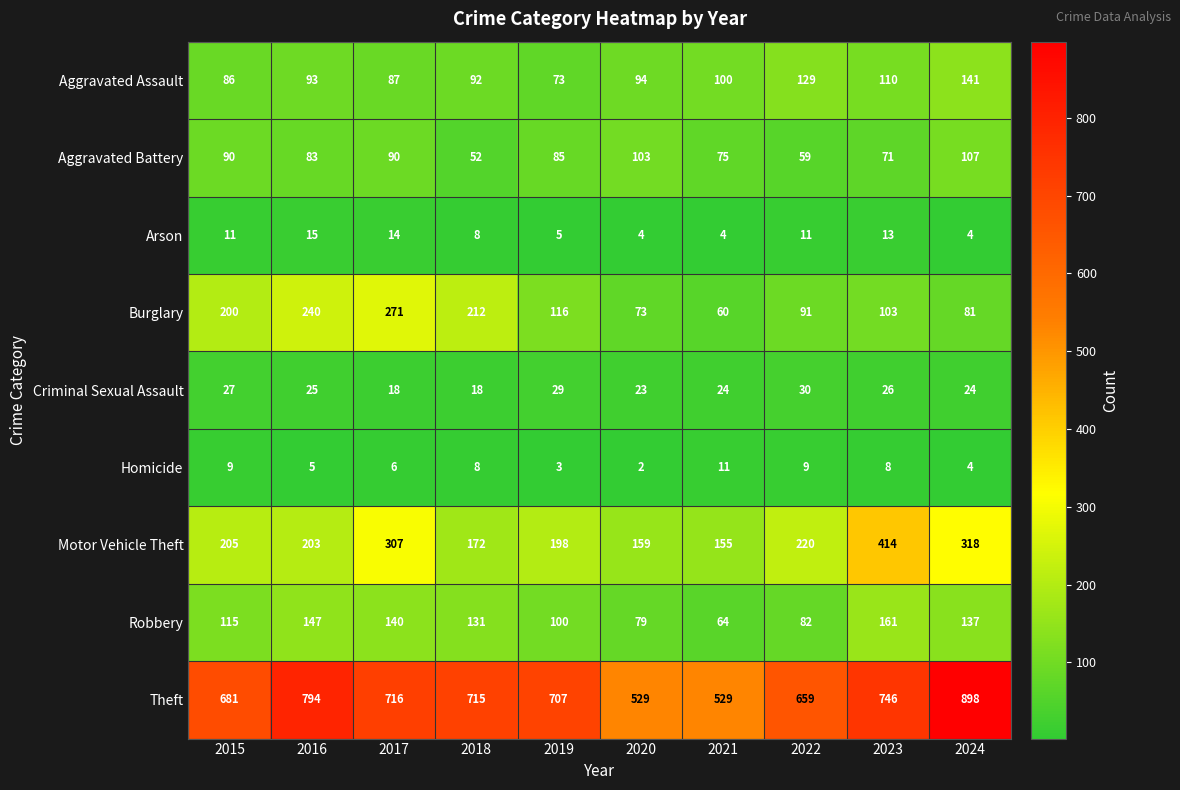

List the series in order of their peak value, lowest first.

Homicide, Arson, Criminal Sexual Assault, Aggravated Battery, Aggravated Assault, Robbery, Burglary, Motor Vehicle Theft, Theft